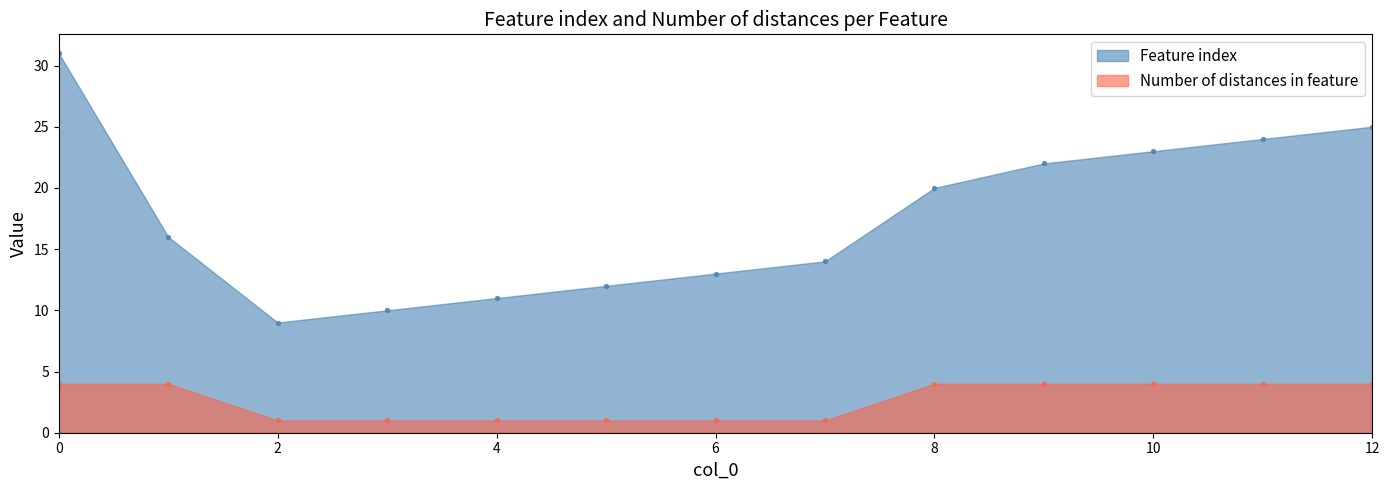

Which series contains the lowest Y value?

Number of distances in feature